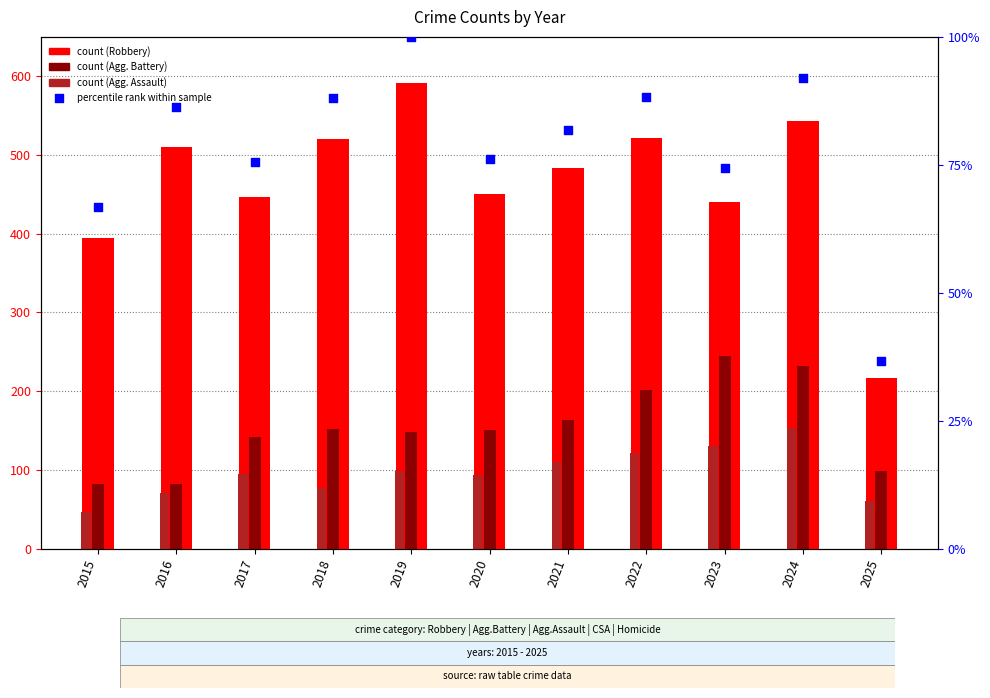

Which series reaches the minimum Y coordinate?

percentile rank within the sample